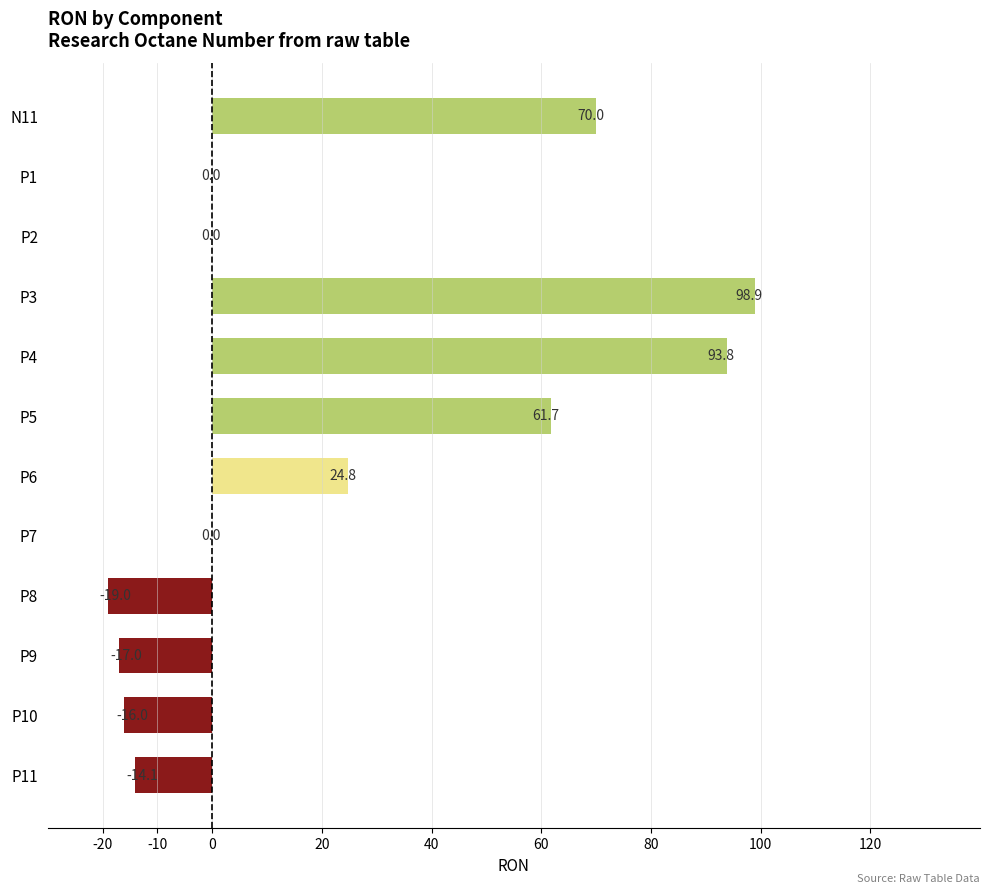

The chart shows a value of 66.9 at P1. True or false?

False